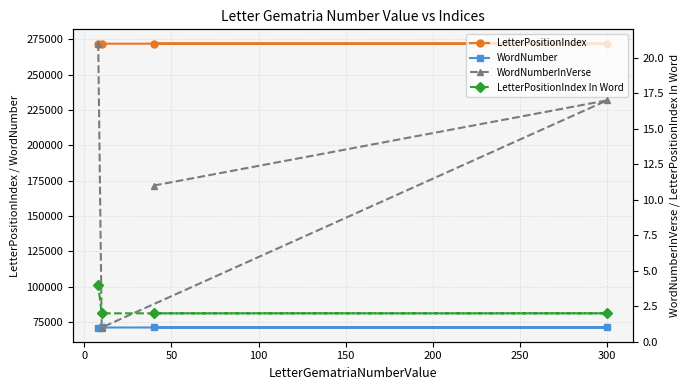

What is the lowest value of the WordNumberInVerse series?

1